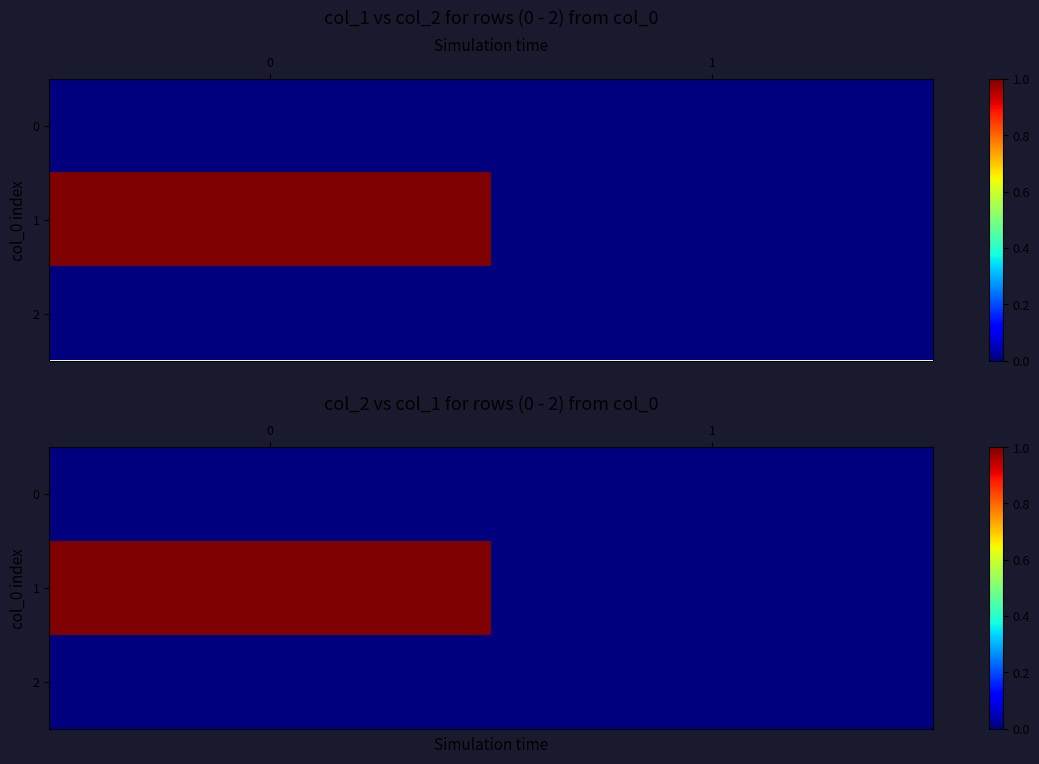

What is the spread (max minus min) of values at 0?

1